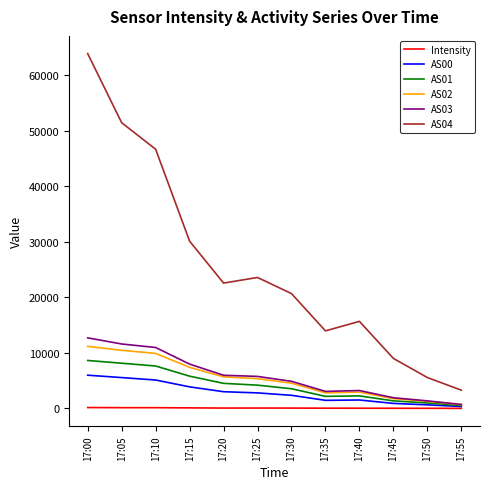

Which series has the widest spread of values?

AS04